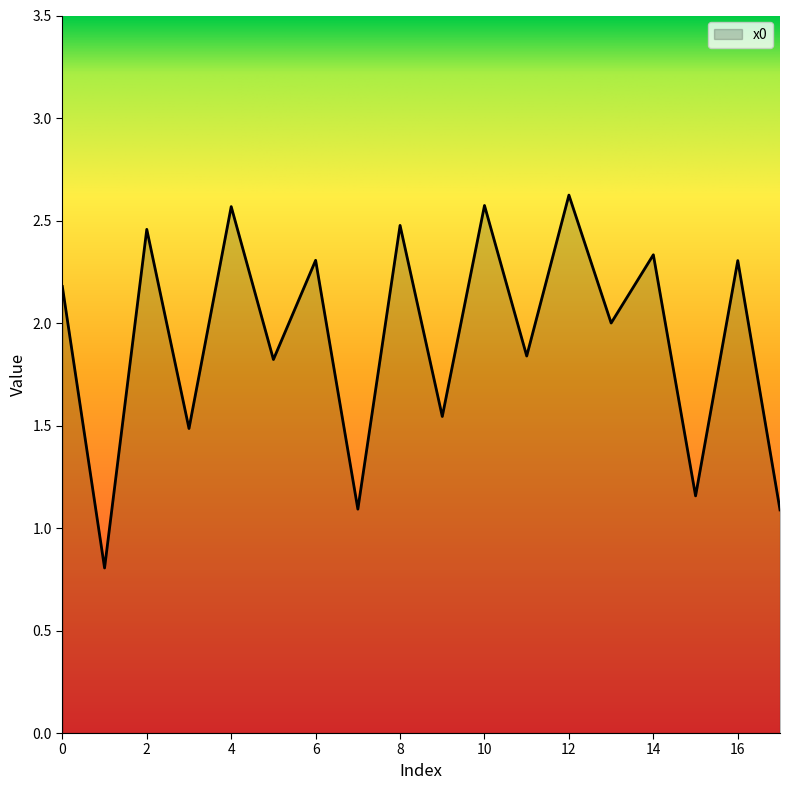

What is the smallest value displayed?

0.8